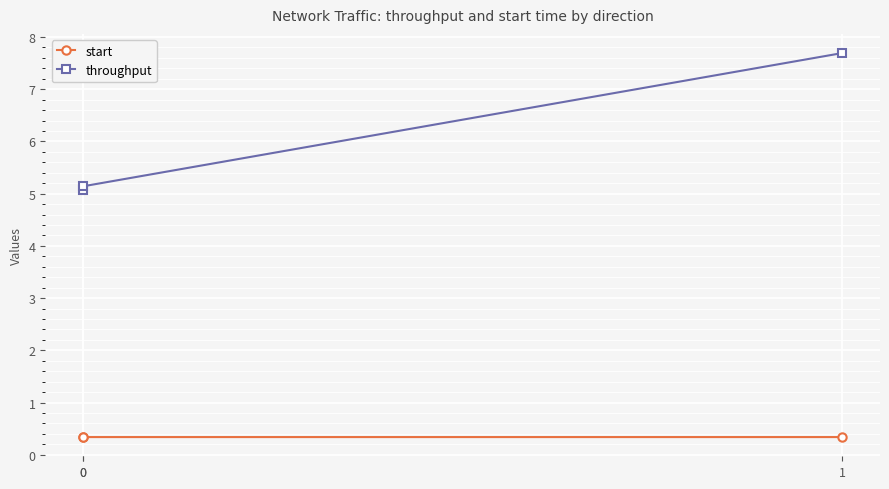

What are all the series names shown in the legend?

start, throughput